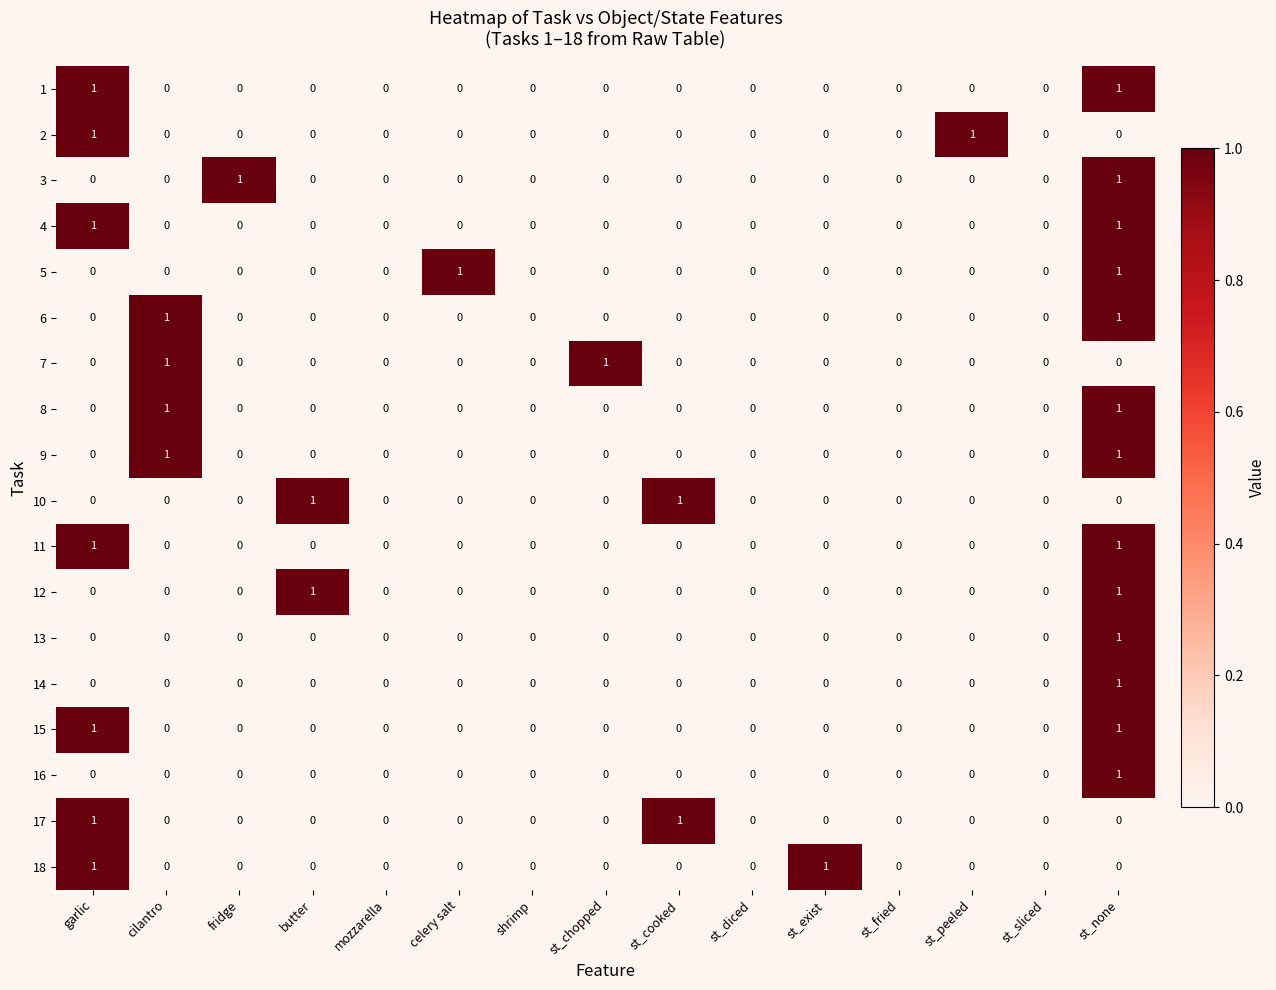

The 3 series shows 0 at st_cooked. True or false?

True